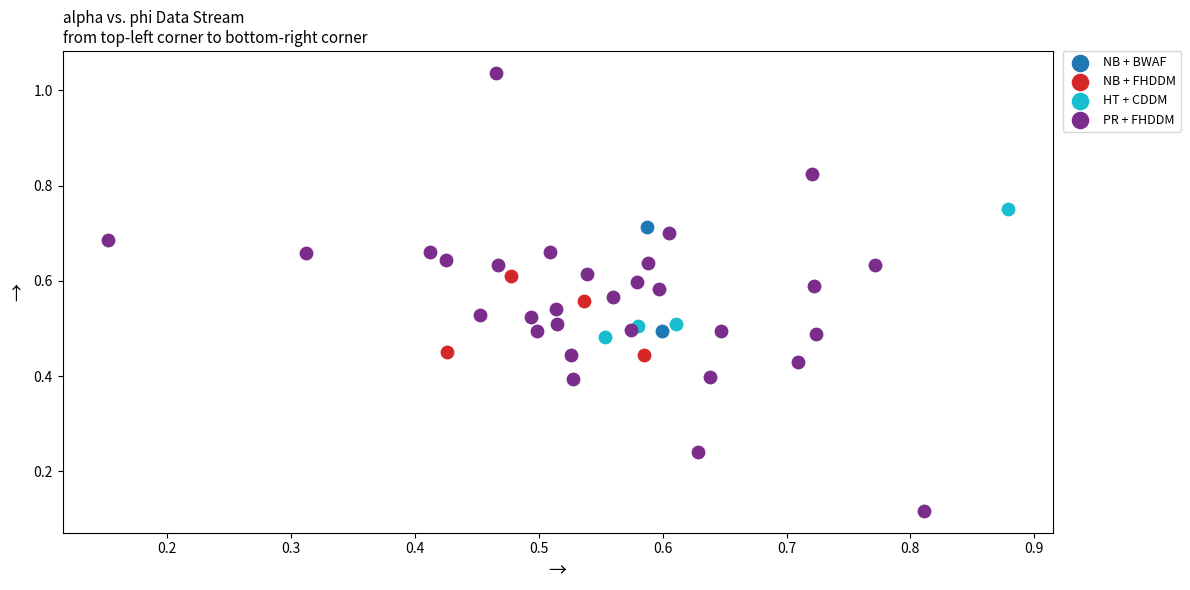

What are all the series names shown in the legend?

NB + BWAF, NB + FHDDM, HT + CDDM, PR + FHDDM